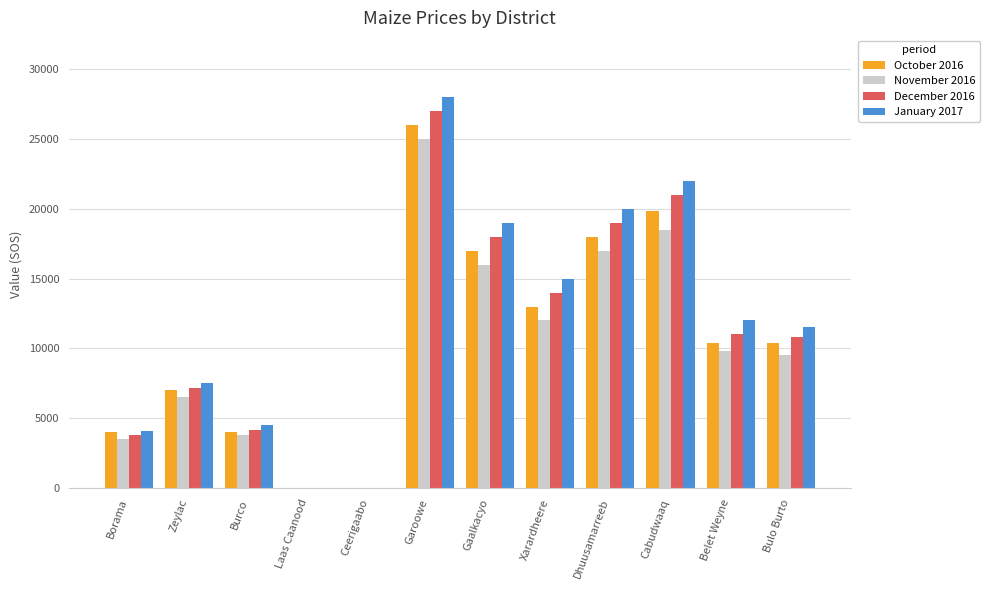

At which category is the sum across all series the highest?

Garoowe